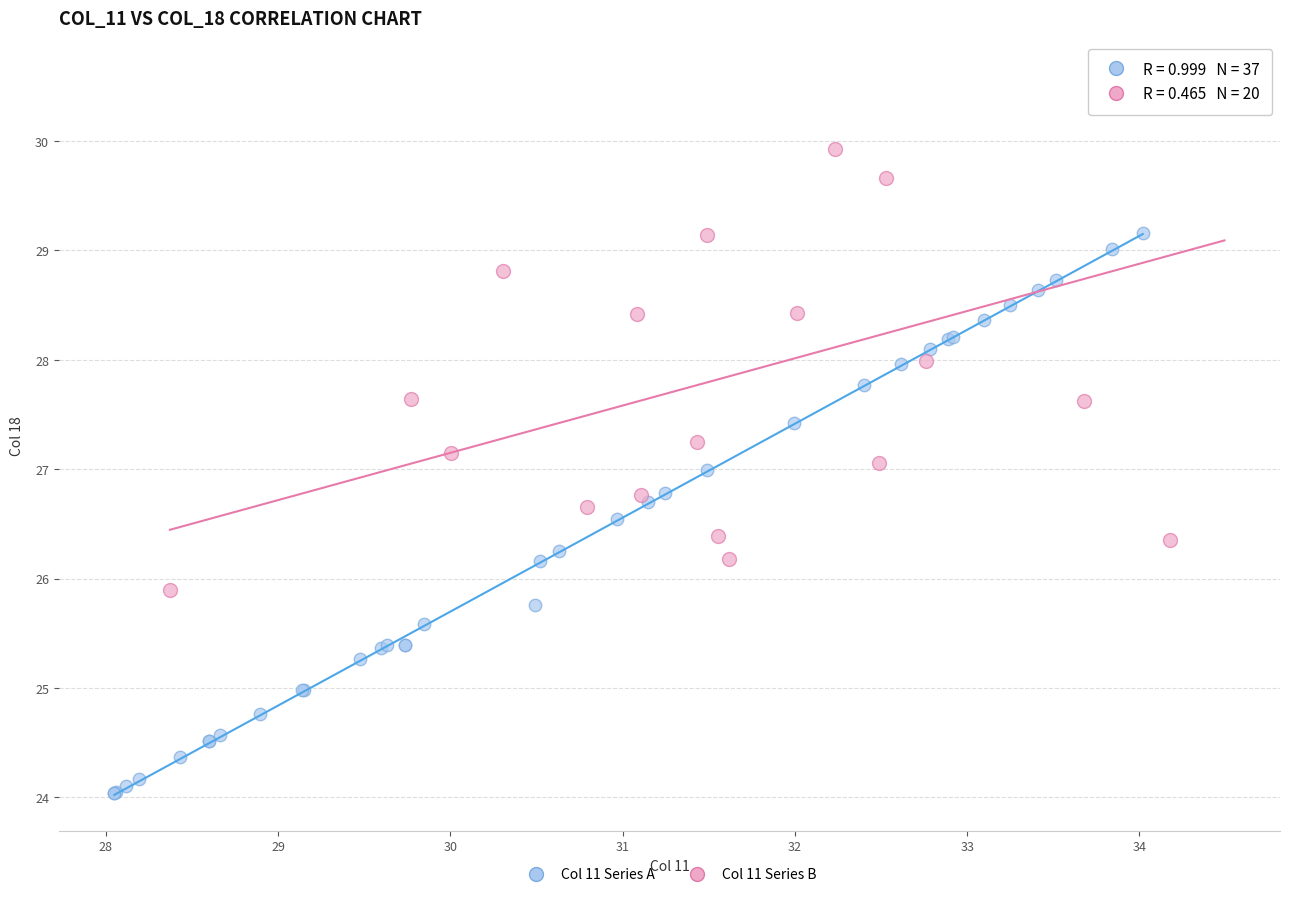

Which series has the largest Y range (max minus min)?

Col 11 Series A